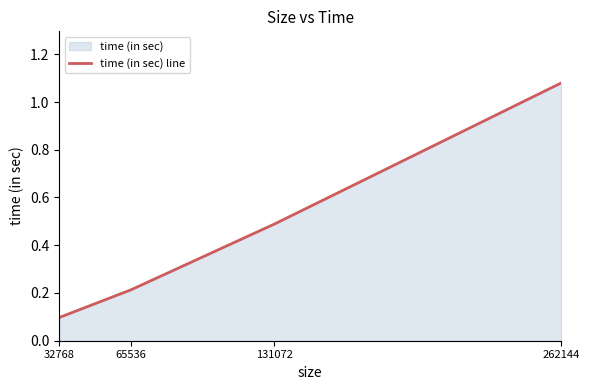

True or false: the data shows 1.8 at 262144.

False